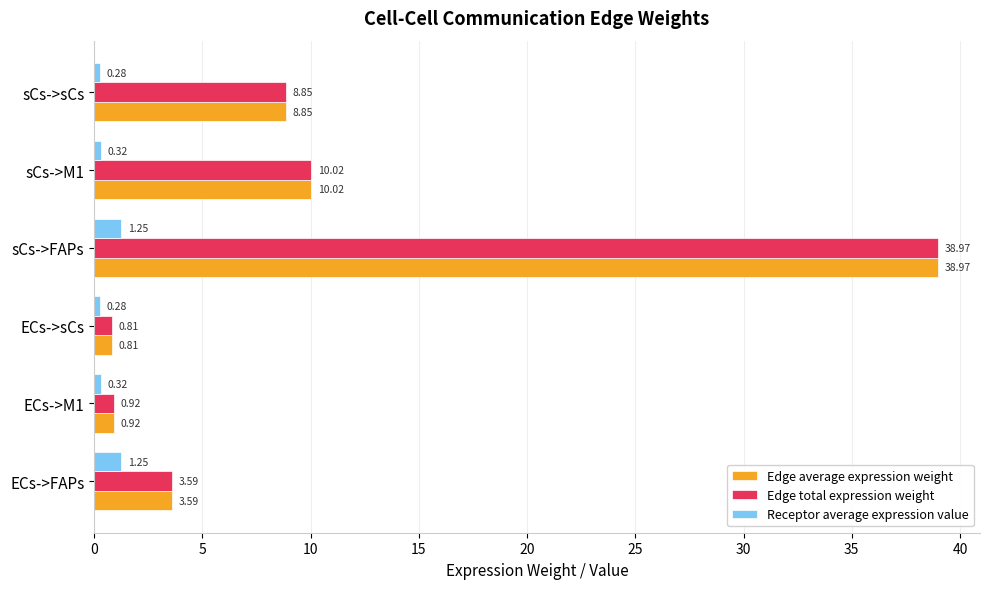

Which category has the lowest value in the Edge total expression weight series?

ECs->sCs